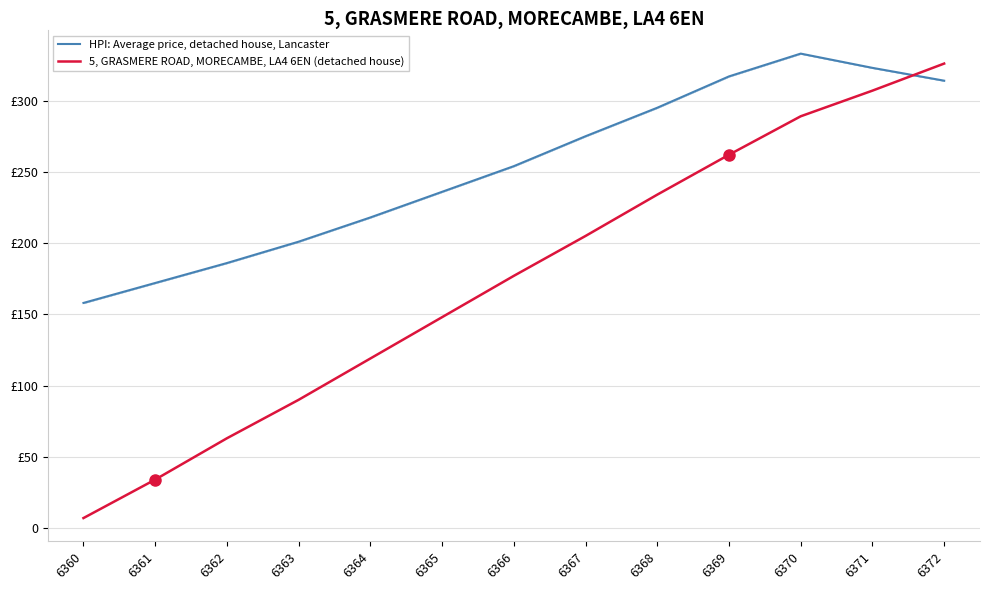

What is the maximum value shown in the chart?

333